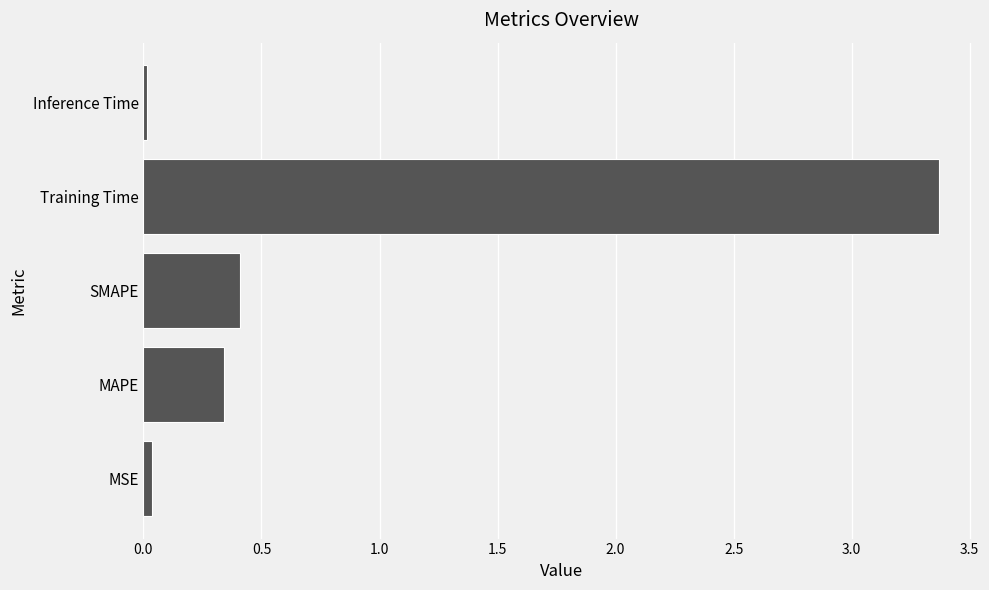

What is the difference between the maximum and minimum values?

3.4